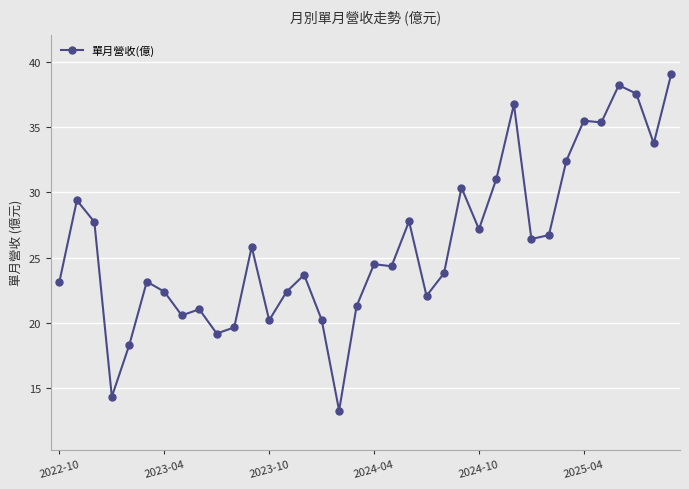

What is the average value?

26.1